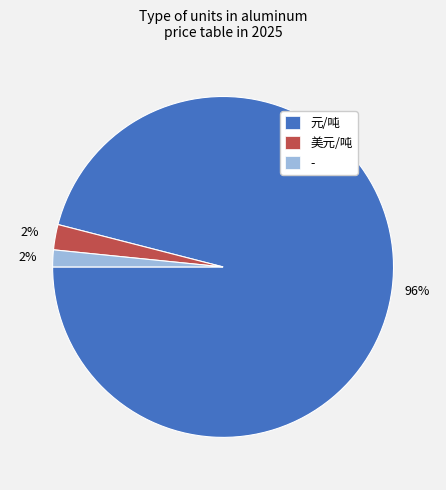

Does - account for over 50% of the chart?

No